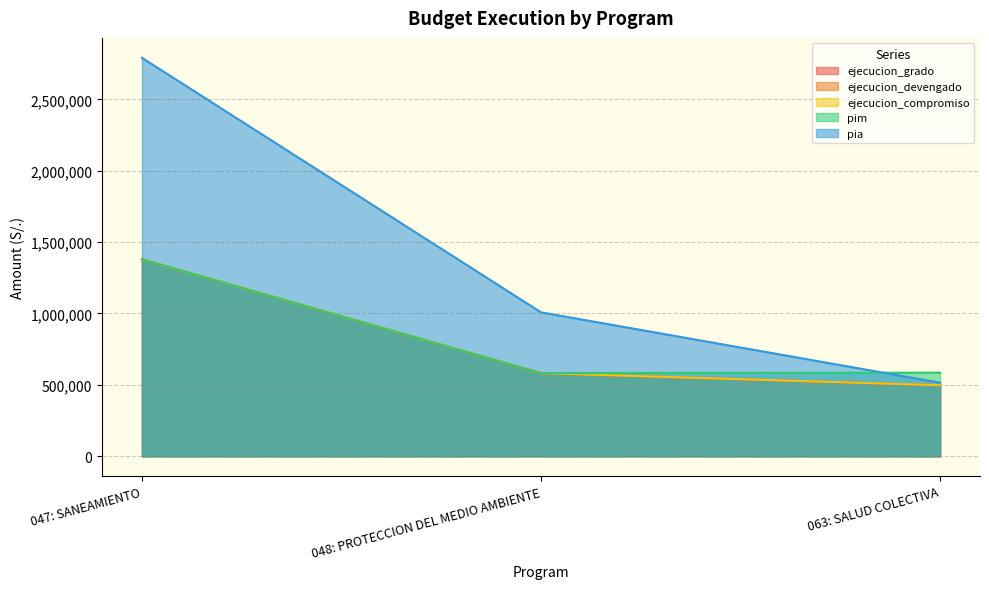

Where does the pim series first go above 585493?

047: SANEAMIENTO